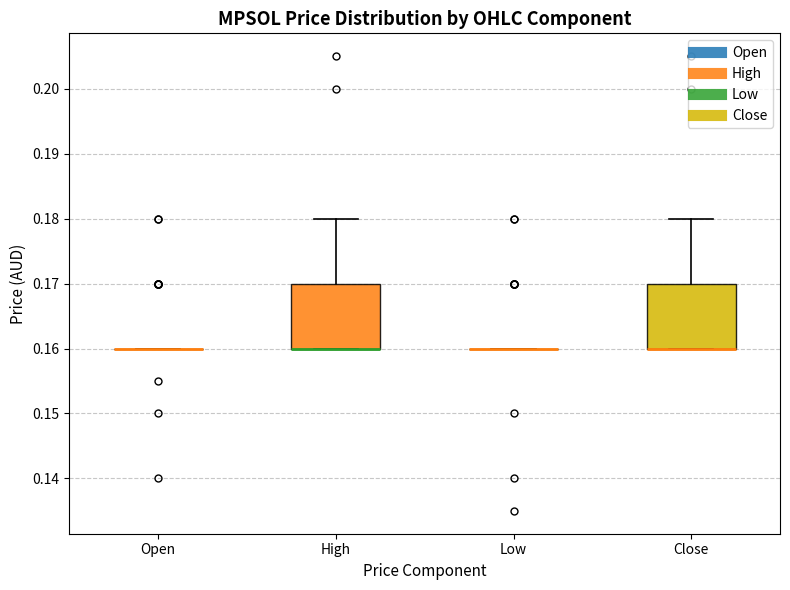

Reading left to right, transcribe this box plot: for each box, give where its median line is, the range the box spans, and where its two whiskers end, as read against the y-axis. The values are not printed on the chart, so give them approximately, as read against the axis.

Open: box collapsed to a line at 0.16, whiskers 0.16 to 0.16
High: median 0.16 (drawn on the box's lower edge), box 0.16 to 0.17, whiskers 0.16 to 0.18
Low: box collapsed to a line at 0.16, whiskers 0.16 to 0.16
Close: median 0.16 (drawn on the box's lower edge), box 0.16 to 0.17, whiskers 0.16 to 0.18